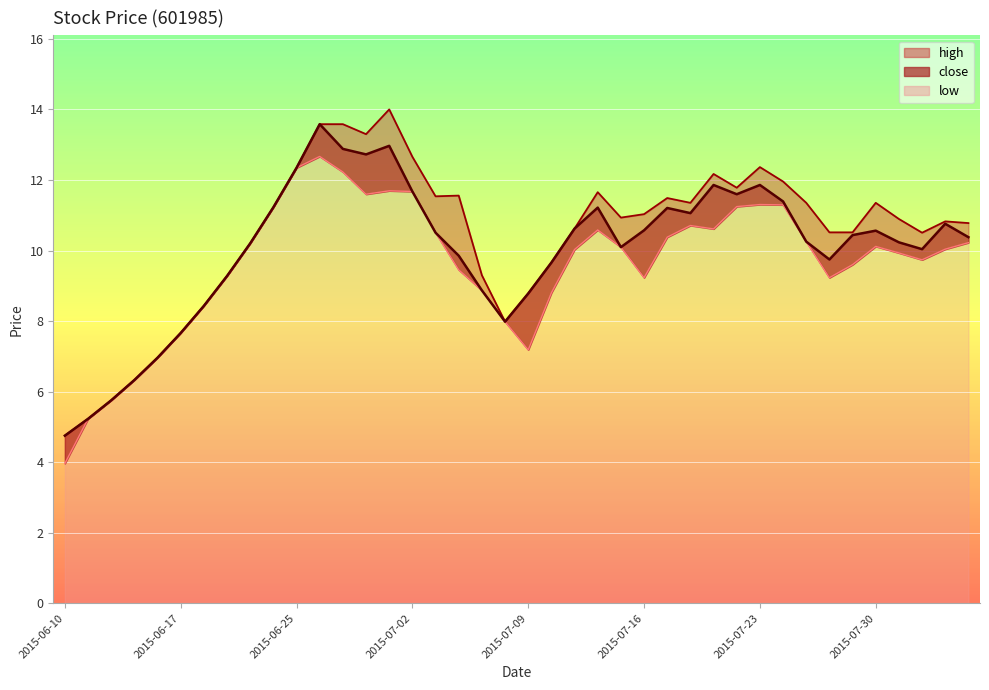

Reading left to right, extract all data points from this chart.

close: 4.8	5.2	5.8	6.3	7.0	7.7	8.4	9.3	10.2	11.2	12.3	13.6	12.9	12.7	13.0	11.7	10.5	9.9	8.9	8.0	8.8	9.7	10.6	11.2	10.1	10.6	11.2	11.1	11.9	11.6	11.9	11.4	10.3	9.7	10.4	10.6	10.2	10.0	10.8	10.4
high: 4.8	5.2	5.8	6.3	7.0	7.7	8.4	9.3	10.2	11.2	12.3	13.6	13.6	13.3	14.0	12.7	11.5	11.6	9.3	8.0	8.8	9.7	10.6	11.7	10.9	11.0	11.5	11.4	12.2	11.8	12.4	12.0	11.4	10.5	10.5	11.4	10.9	10.5	10.8	10.8
low: 4.0	5.2	5.8	6.3	7.0	7.7	8.4	9.3	10.2	11.2	12.3	12.7	12.2	11.6	11.7	11.7	10.5	9.5	8.9	8.0	7.2	8.8	10.0	10.6	10.1	9.2	10.4	10.7	10.6	11.2	11.3	11.3	10.3	9.2	9.6	10.1	9.9	9.7	10.0	10.2